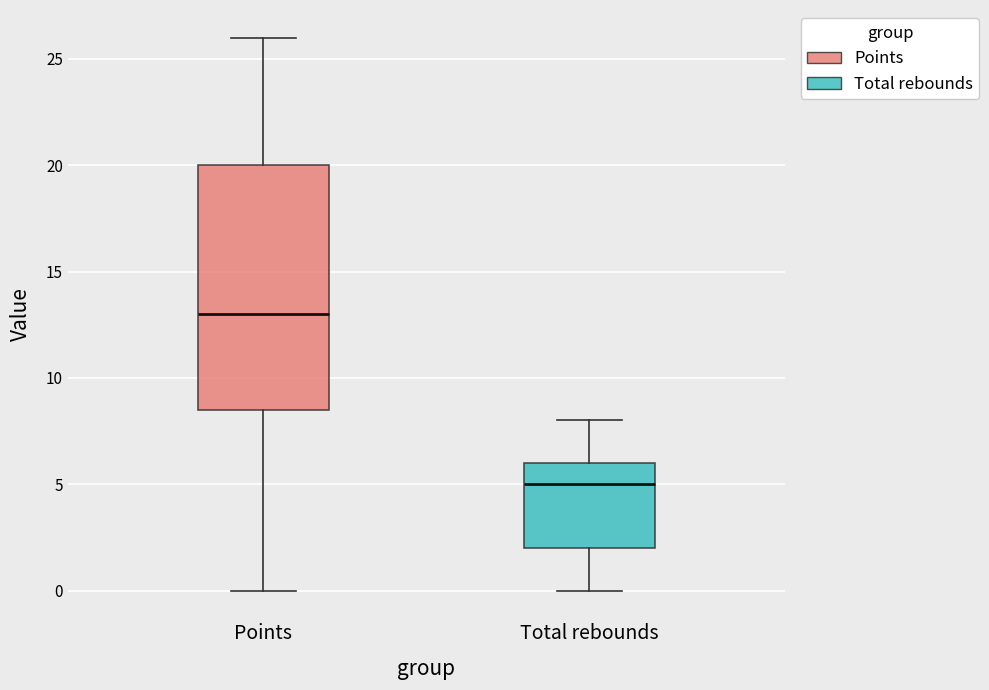

Where does the lower whisker of the box for Total rebounds end on the y-axis? The values are not printed on the chart, so give them approximately, as read against the axis.

0.0